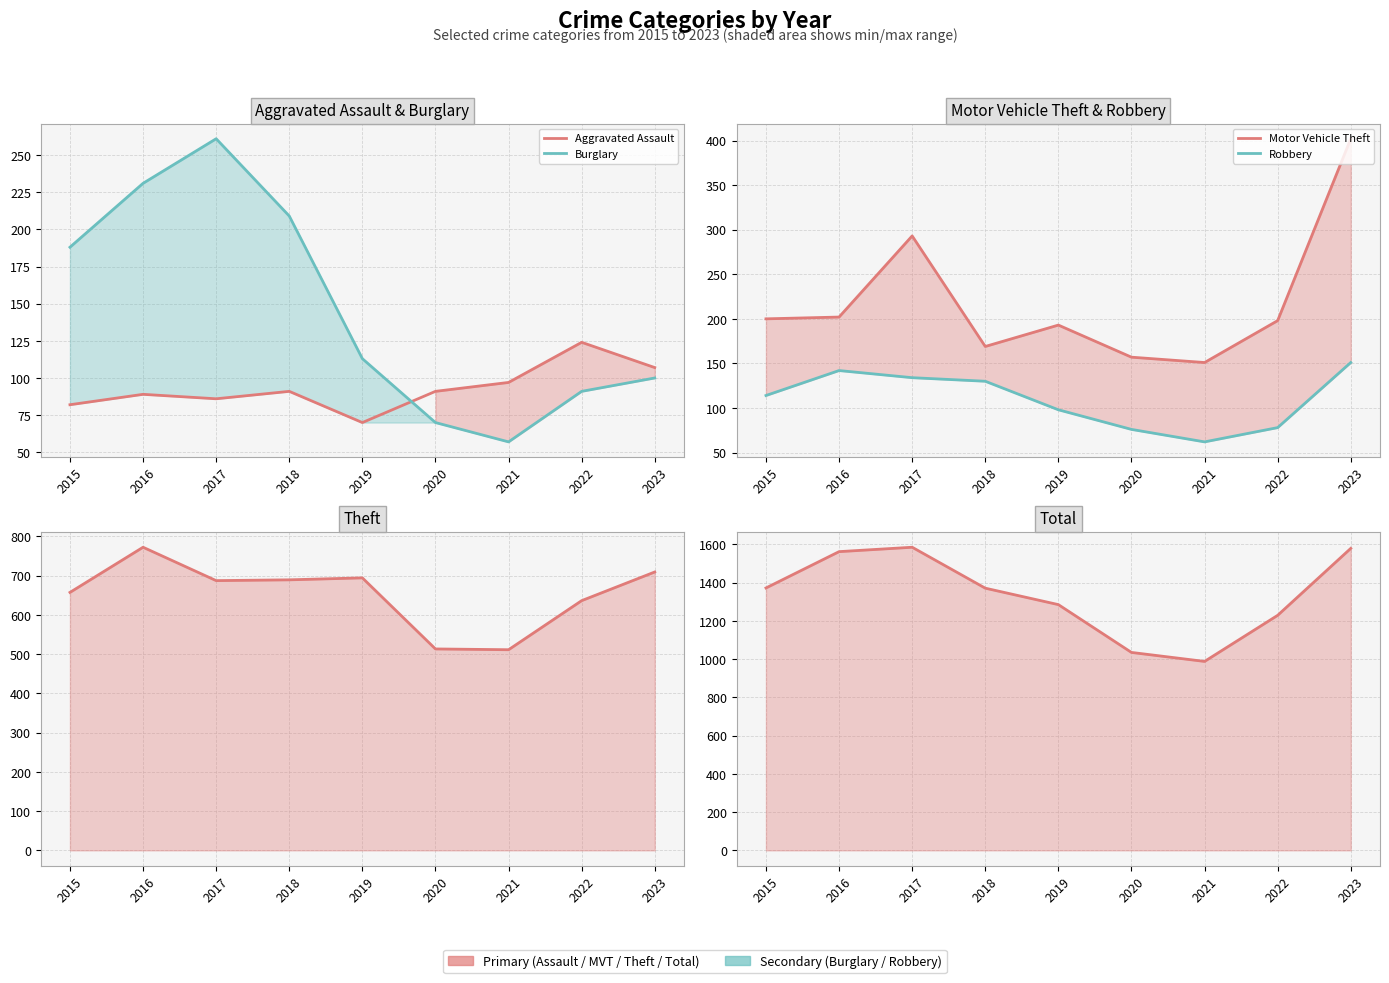

List the labels in order of Theft value, largest first.

2016, 2023, 2019, 2018, 2017, 2015, 2022, 2020, 2021